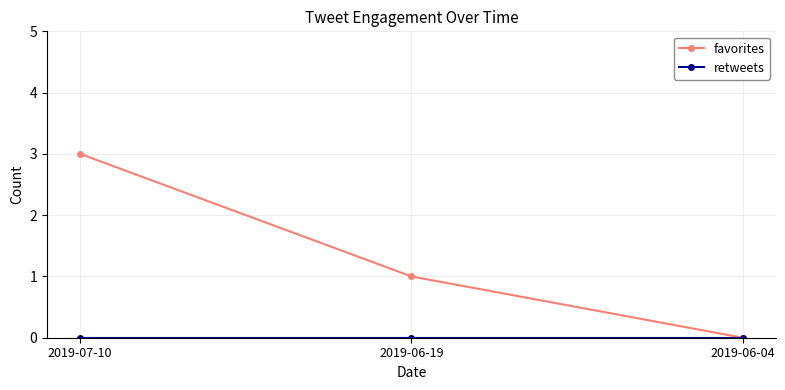

Which series has the widest spread of values?

favorites